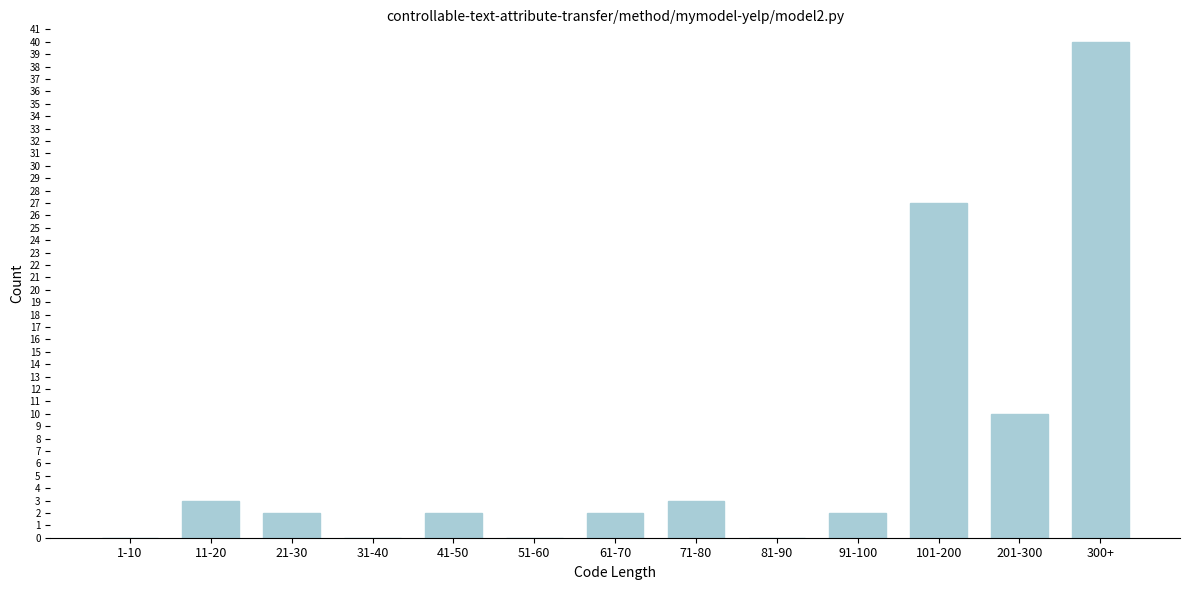

Reading left to right, list all the values displayed in this chart.

1-10=0	11-20=3	21-30=2	31-40=0	41-50=2	51-60=0	61-70=2	71-80=3	81-90=0	91-100=2	101-200=27	201-300=10	300+=40